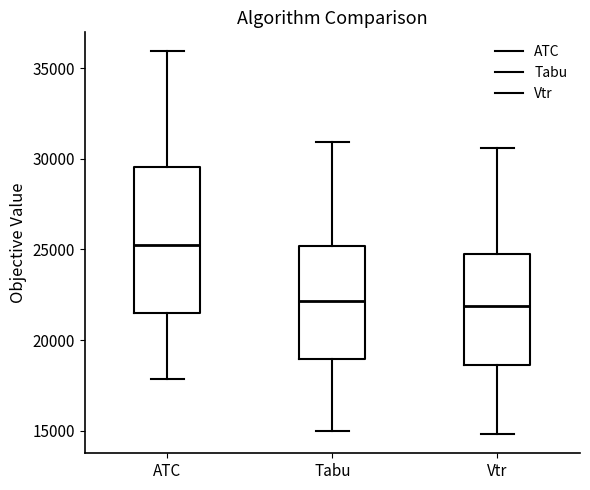

Comparing the boxes themselves (not the whiskers), which one is the tallest?

ATC